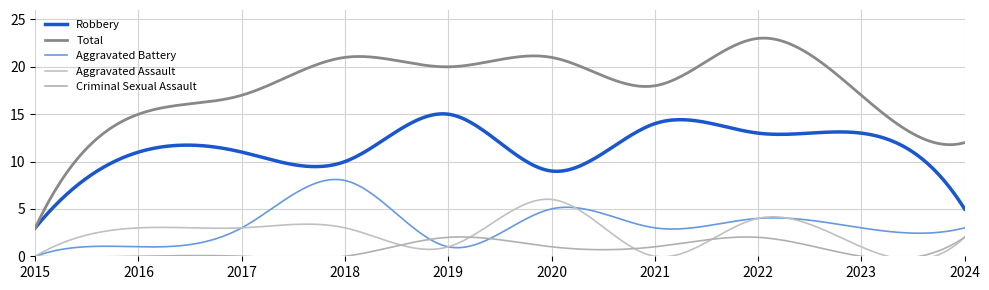

Reading left to right, transcribe all the data shown in this chart.

Aggravated Assault: 0	3	3	3	1	6	0	4	1	2
Aggravated Battery: 0	1	3	8	1	5	3	4	3	3
Criminal Sexual Assault: 0	0	0	0	2	1	1	2	0	2
Robbery: 3	11	11	10	15	9	14	13	13	5
Total: 3	15	17	21	20	21	18	23	17	12